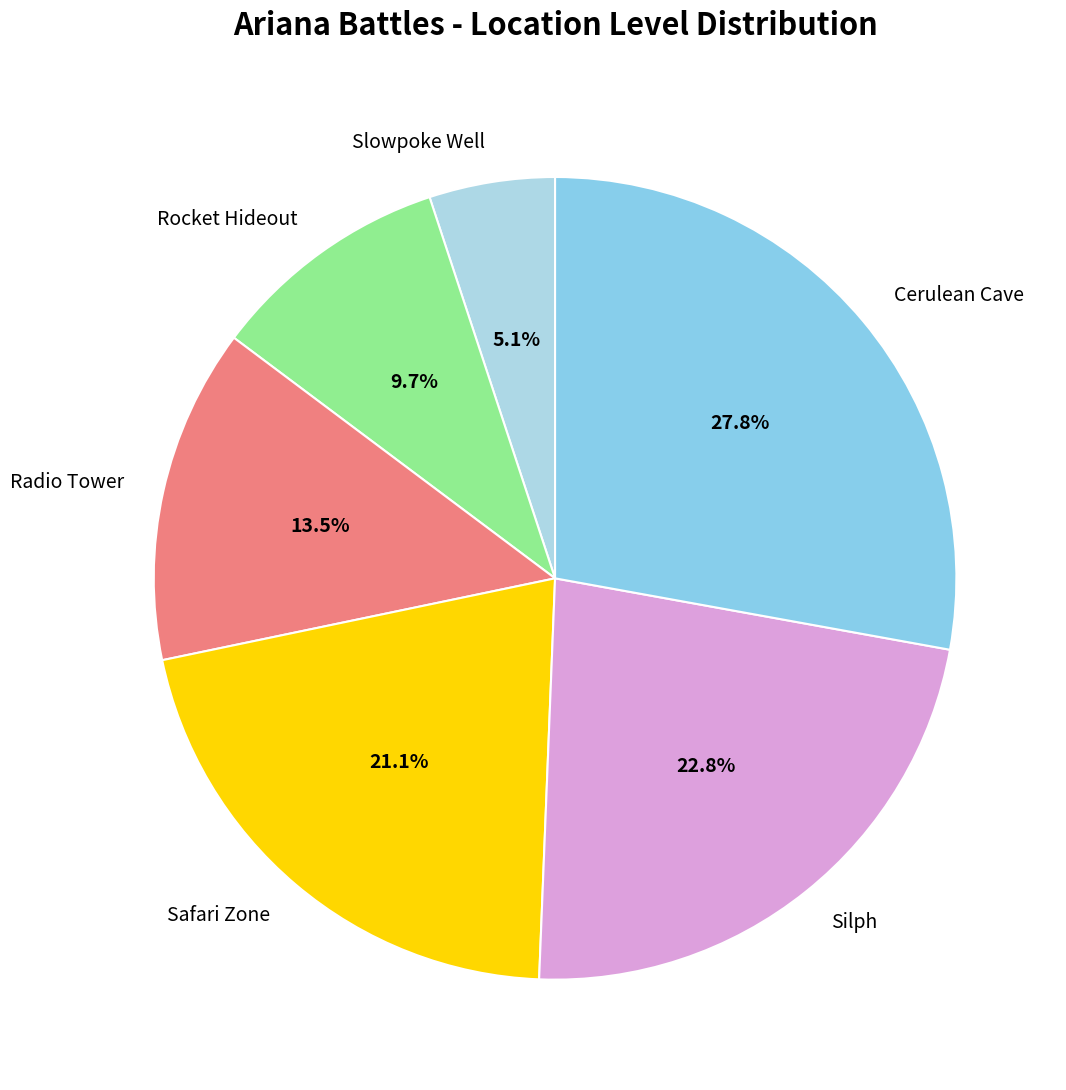

To the nearest percent, what is the average slice percentage?

17%